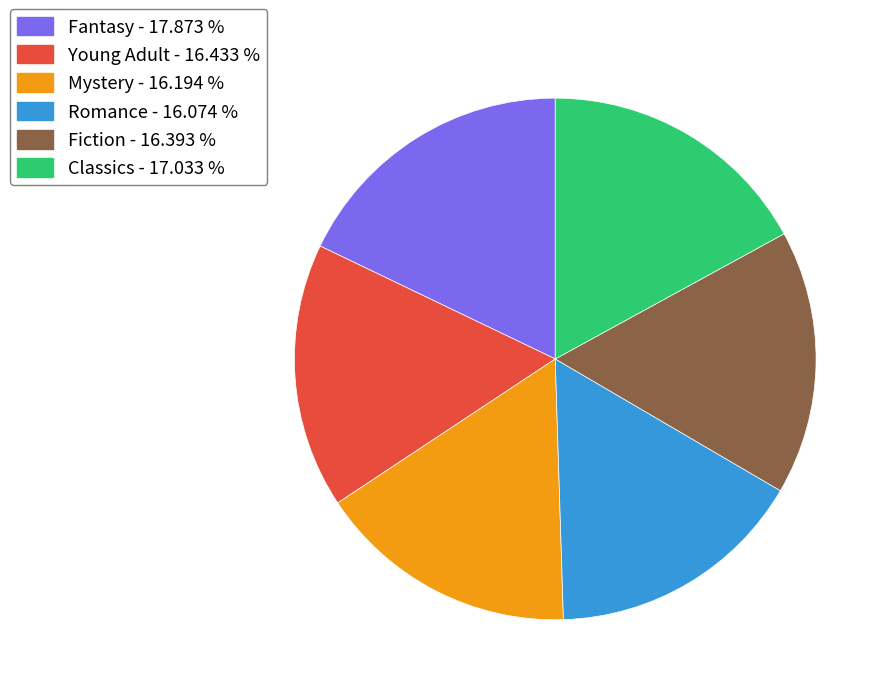

Count the number of slices in the pie.

6